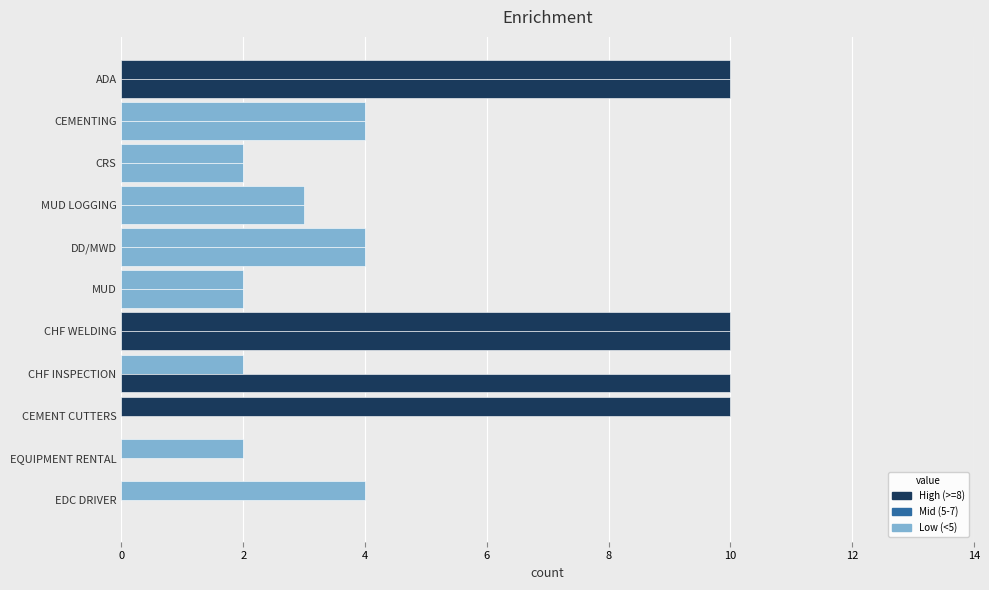

Count the number of data series in this chart.

2